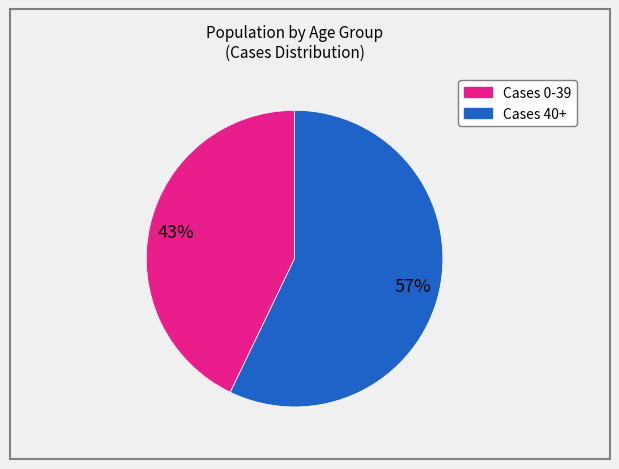

To the nearest percent, what is the difference between the largest and smallest slice percentages?

14%